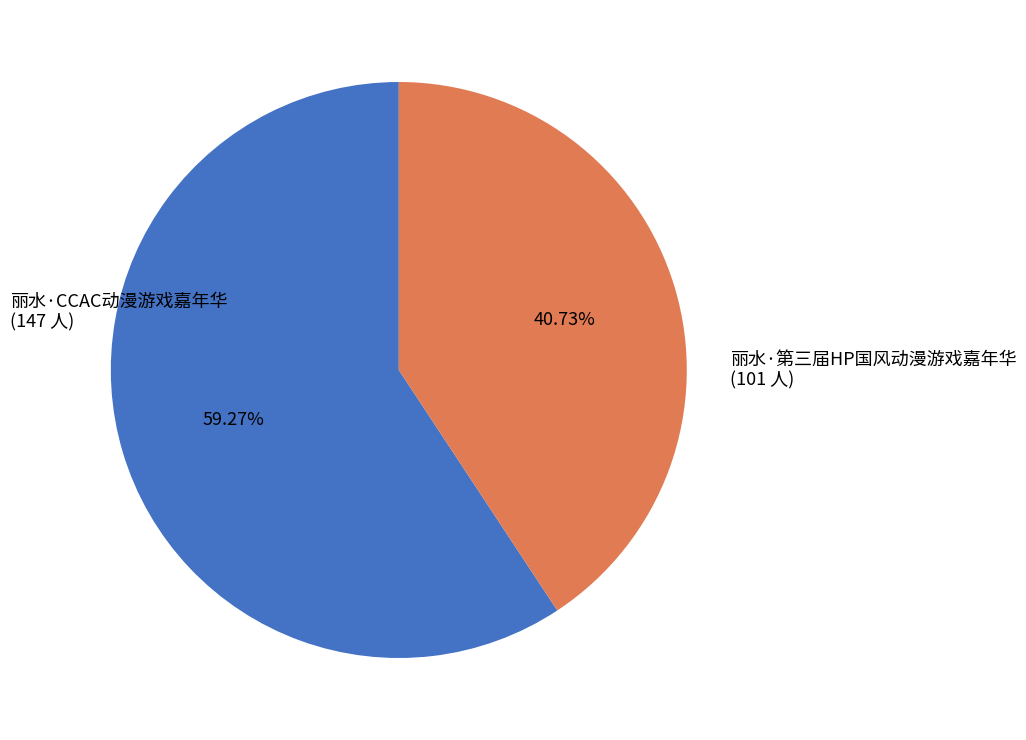

Rank the categories by value from lowest to highest.

丽水·第三届HP国风动漫游戏嘉年华, 丽水·CCAC动漫游戏嘉年华